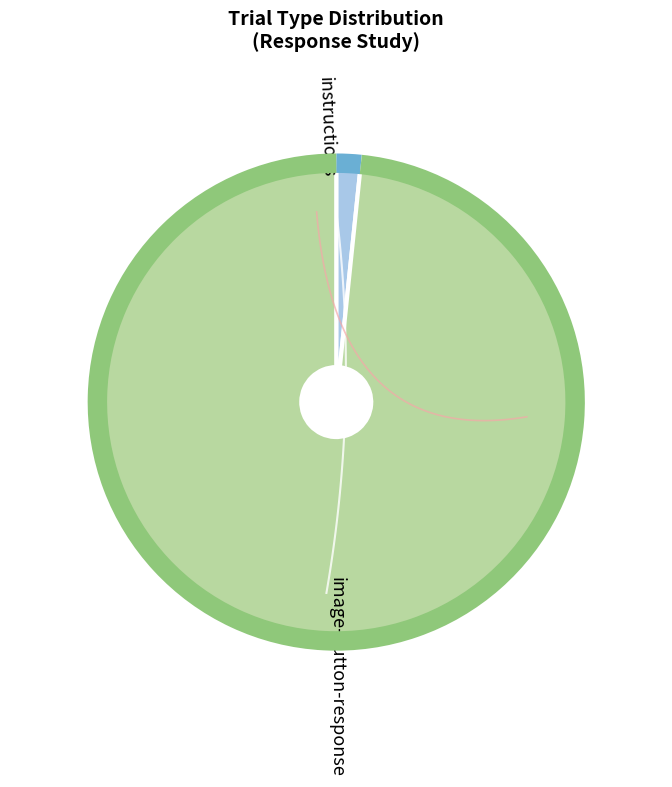

What is the smallest slice in the pie chart?

instructions